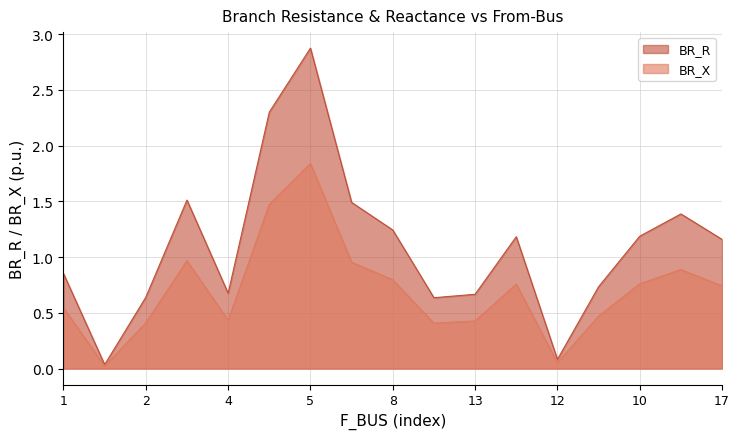

What is the highest value of the BR_R series?

2.9